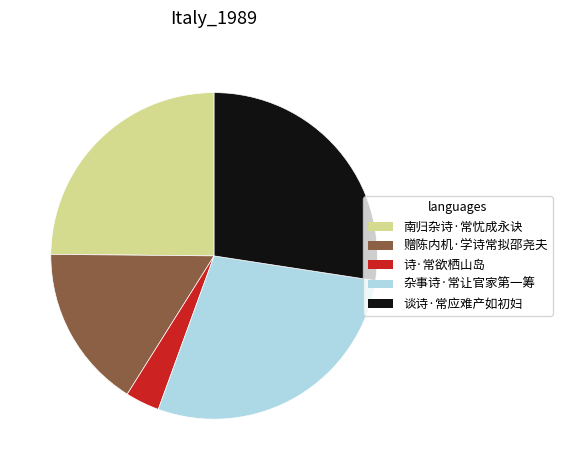

What is the ratio of the value at 赠陈内机·学诗常拟邵尧夫 to the value at 诗·常欲栖山岛?

4.8